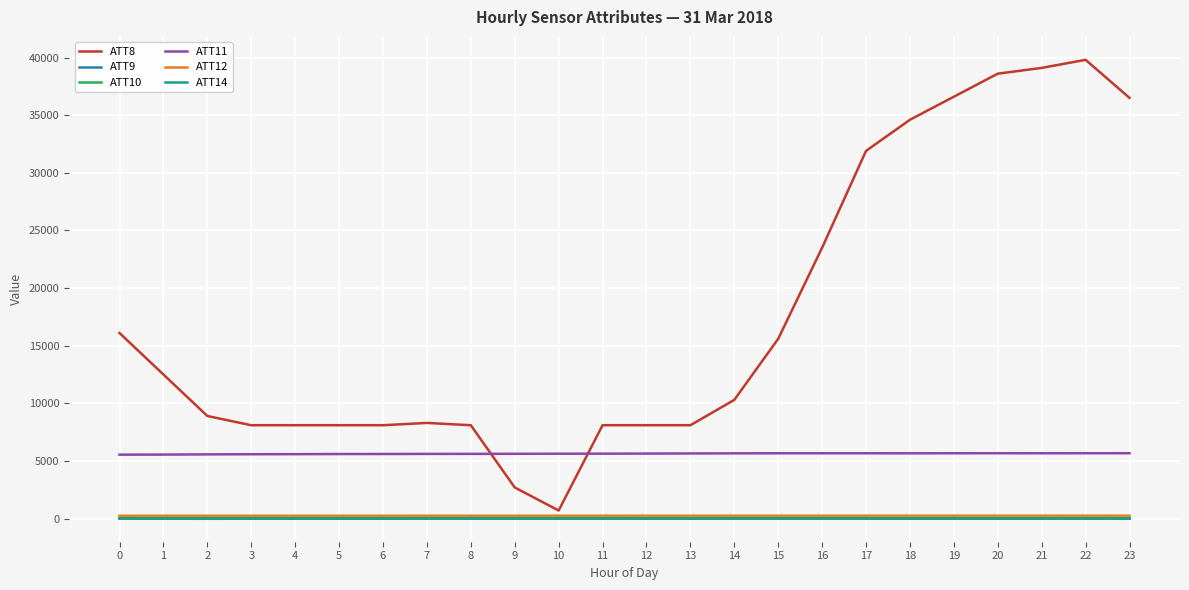

What is the total value across all series at 8?

13996.3